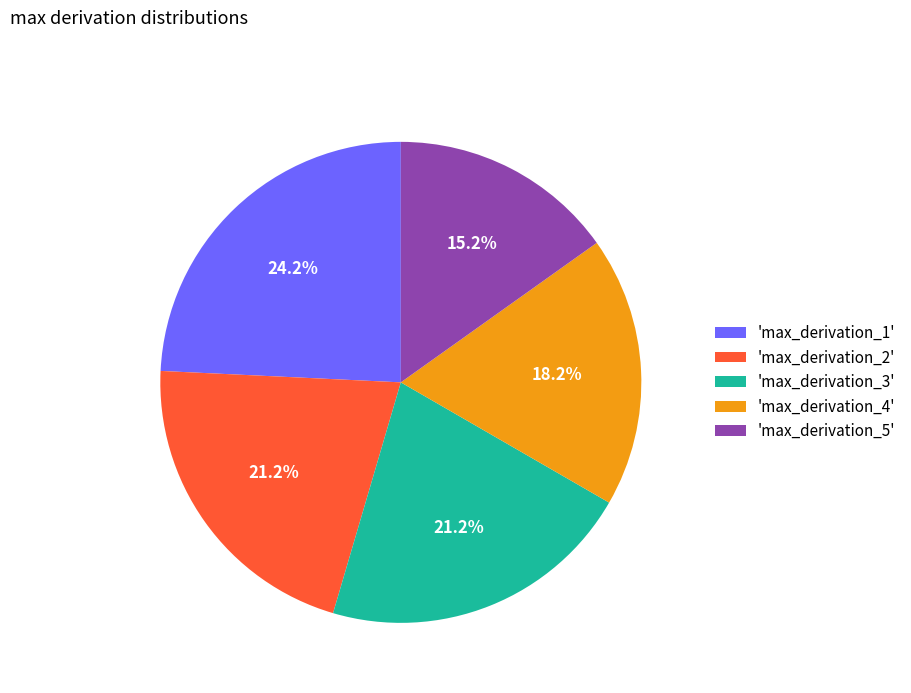

What is the smallest slice in the pie chart?

'max_derivation_5'